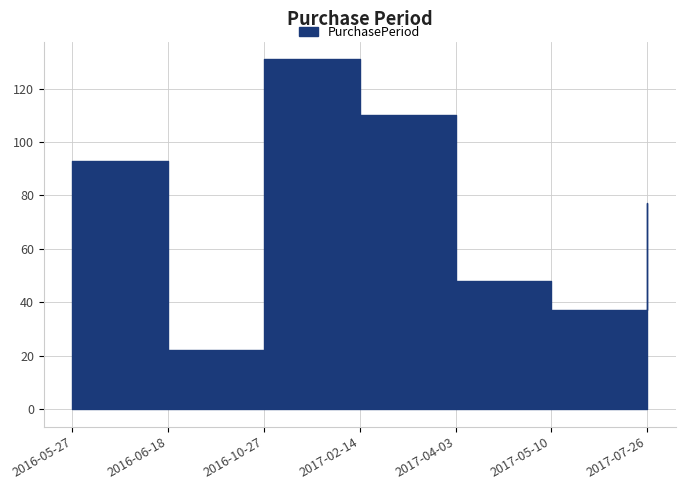

At which label does the data first exceed 77?

2016-05-27